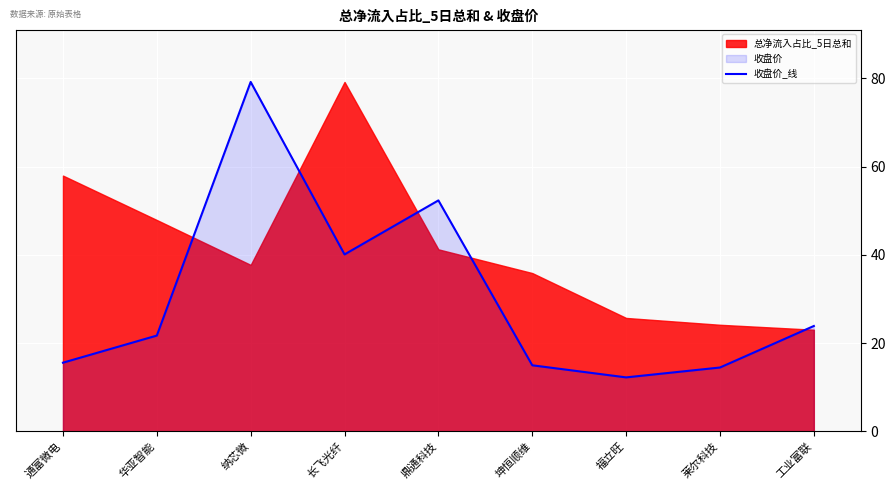

Reading left to right, extract all data points from this chart.

通富微电=15.6	华亚智能=21.7	纳芯微=79.2	长飞光纤=40.1	鼎通科技=52.3	坤恒顺维=15.0	福立旺=12.2	莱尔科技=14.5	工业富联=23.9